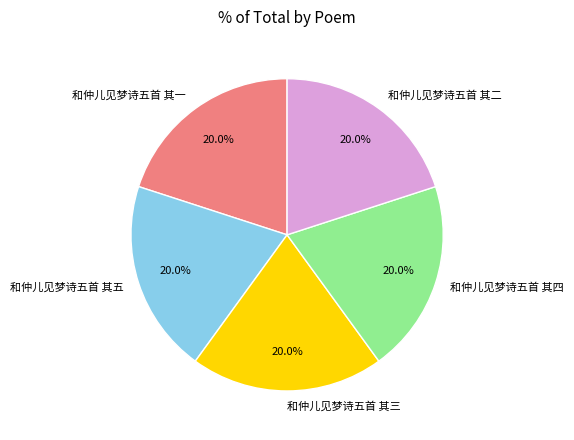

How many segments does this pie chart have?

5